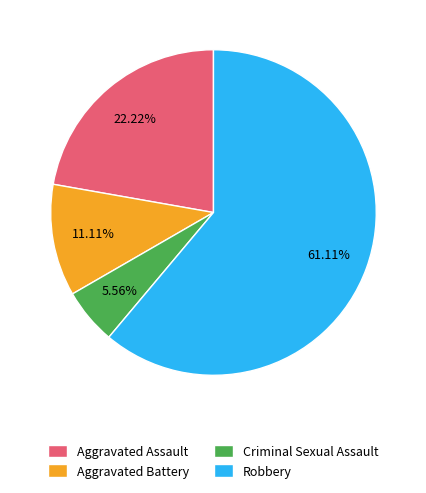

How many segments does this pie chart have?

4